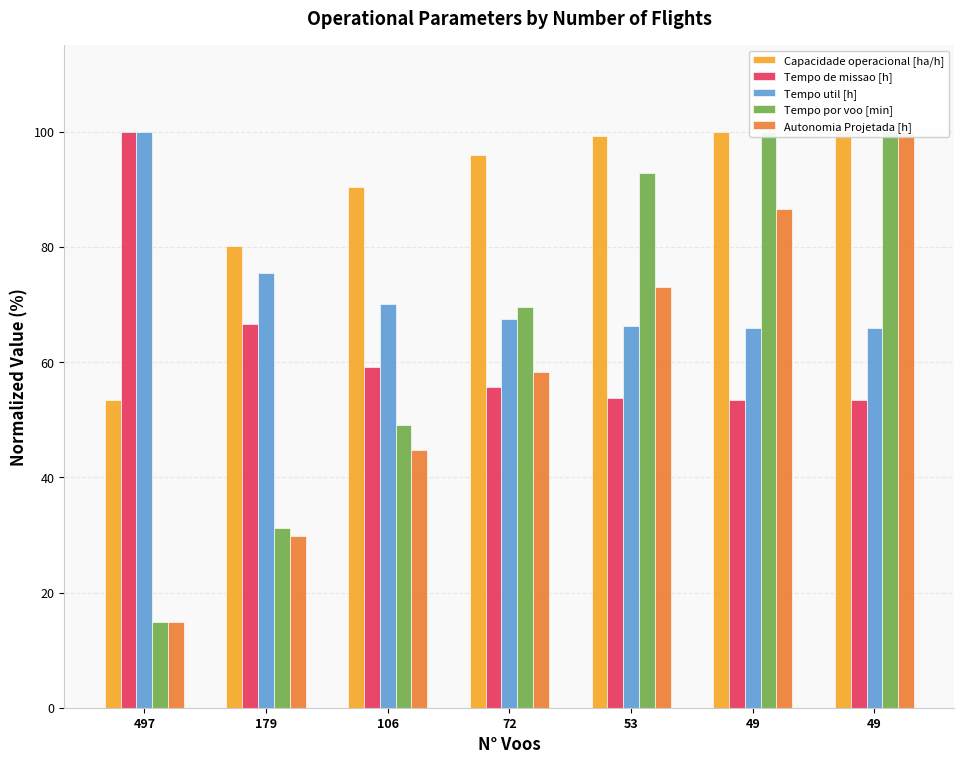

The value of Tempo por voo [min] at 179 is 17.9. True or false?

False